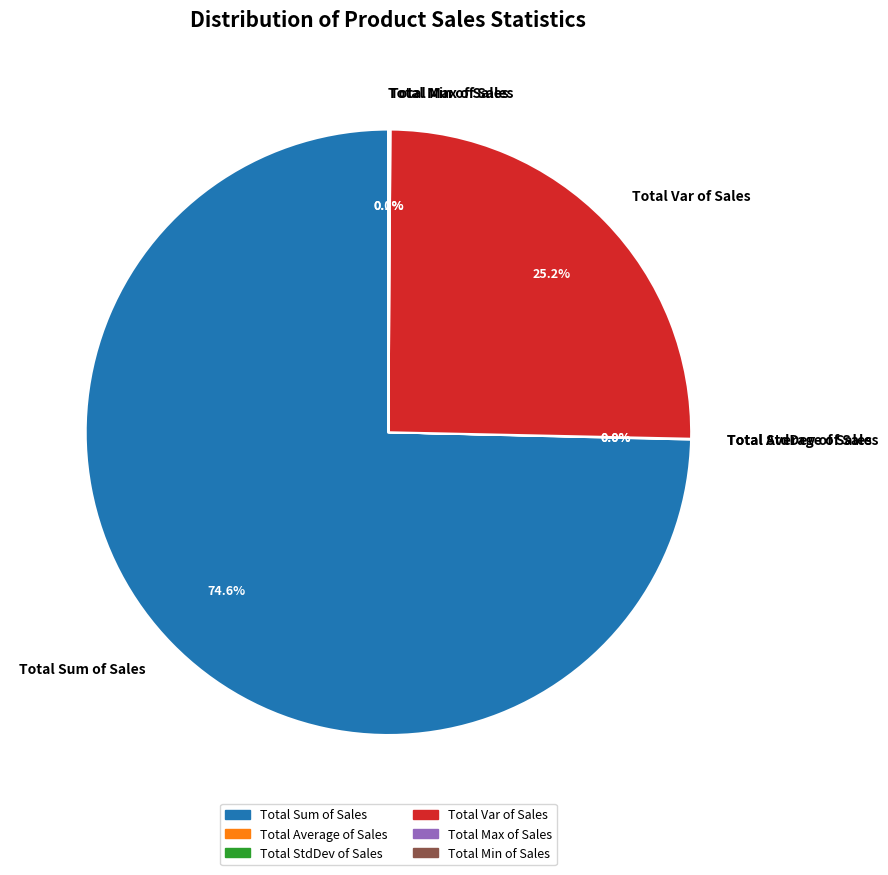

Does any single category account for the majority?

Yes